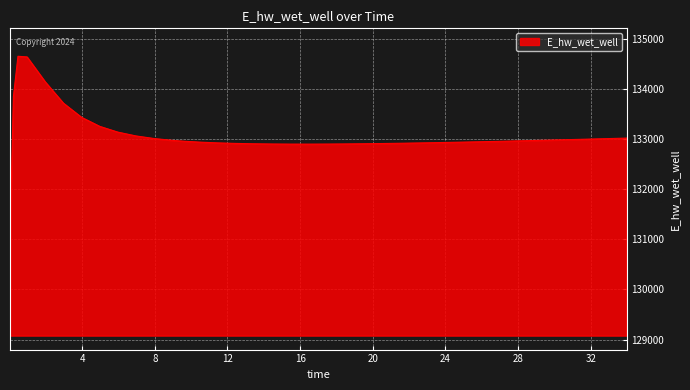

What is the minimum value shown in the chart?

129077.8